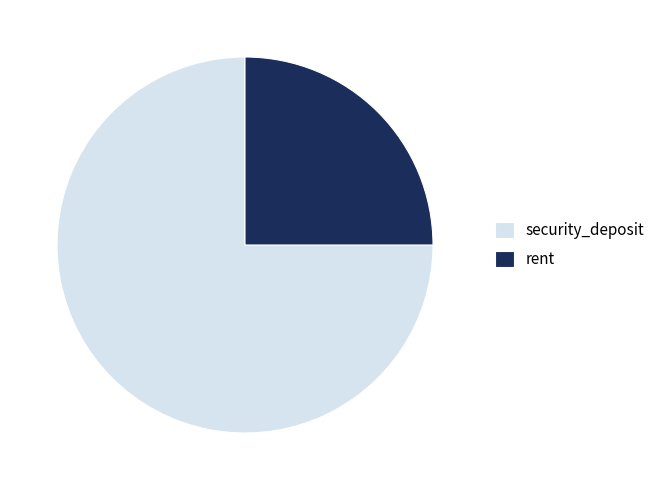

Which has a higher value, security_deposit or rent?

security_deposit